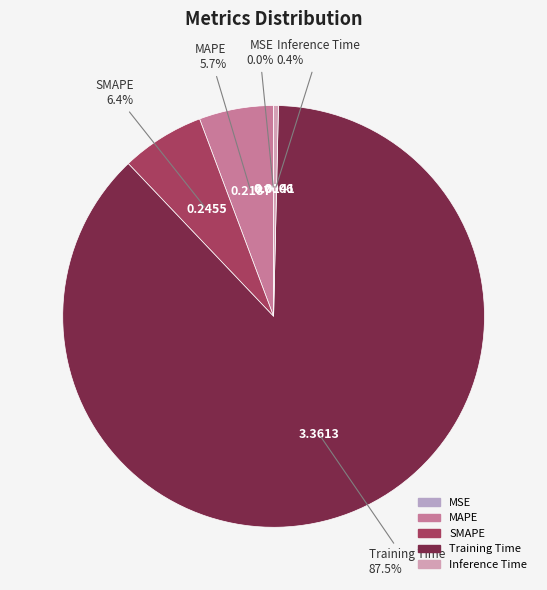

Combined, do SMAPE and Inference Time account for over 50%?

No